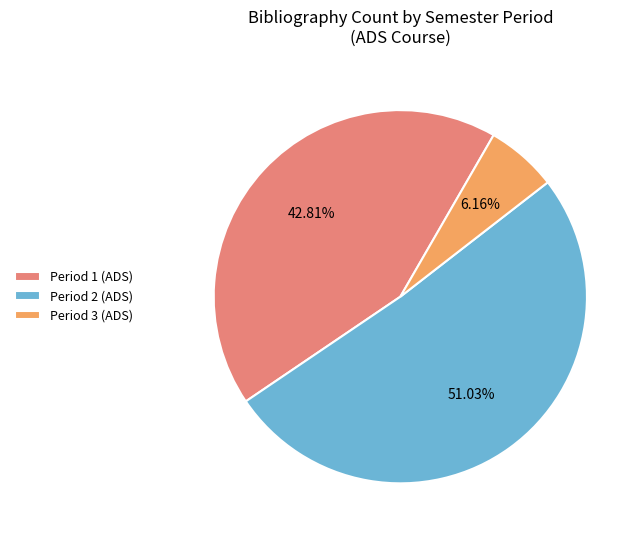

Is there any slice that represents more than half of the pie?

Yes